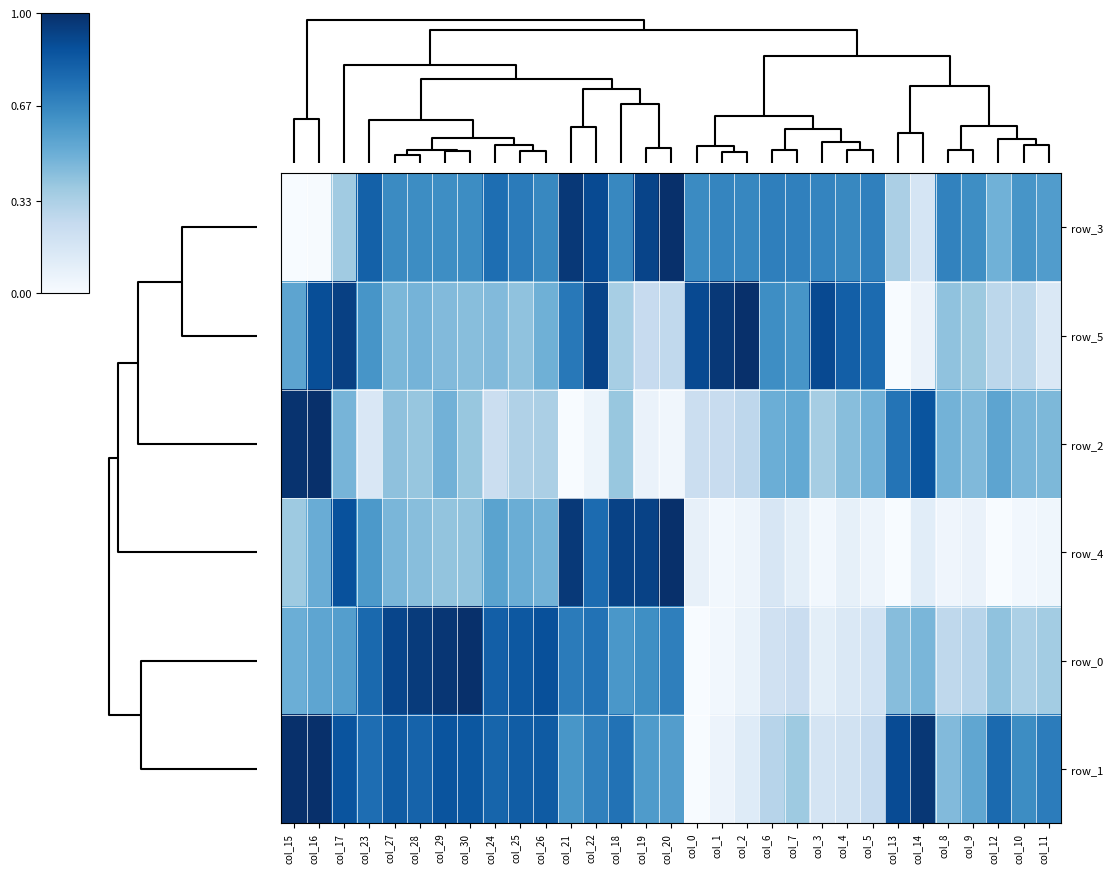

How many data points in row_5 are above 0?

30